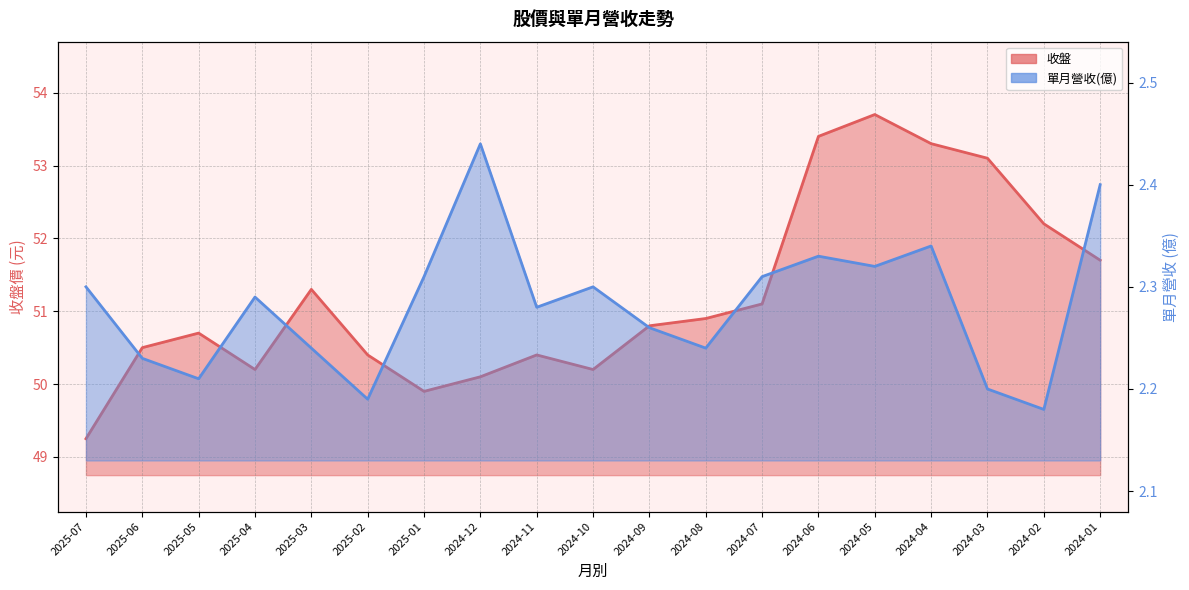

At which category is the sum across all series the highest?

2024-05